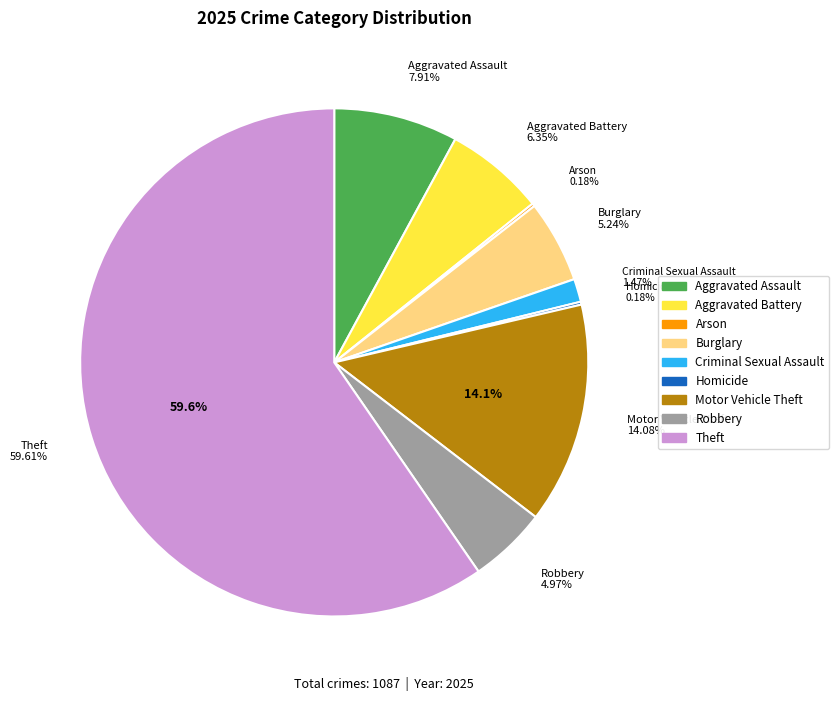

Rank the categories by value from highest to lowest.

Theft, Motor Vehicle Theft, Aggravated Assault, Aggravated Battery, Burglary, Robbery, Criminal Sexual Assault, Arson, Homicide